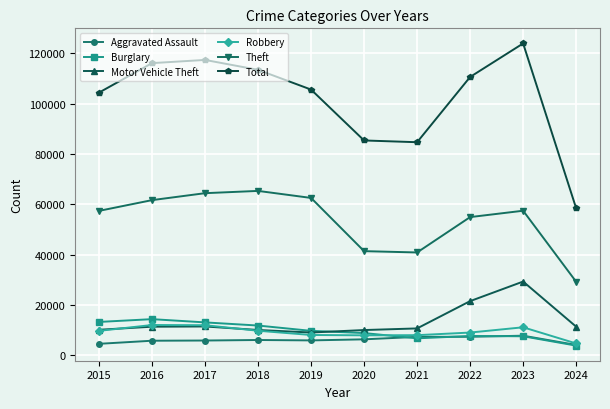

True or false: Theft has a value of 88237 at 2023.

False